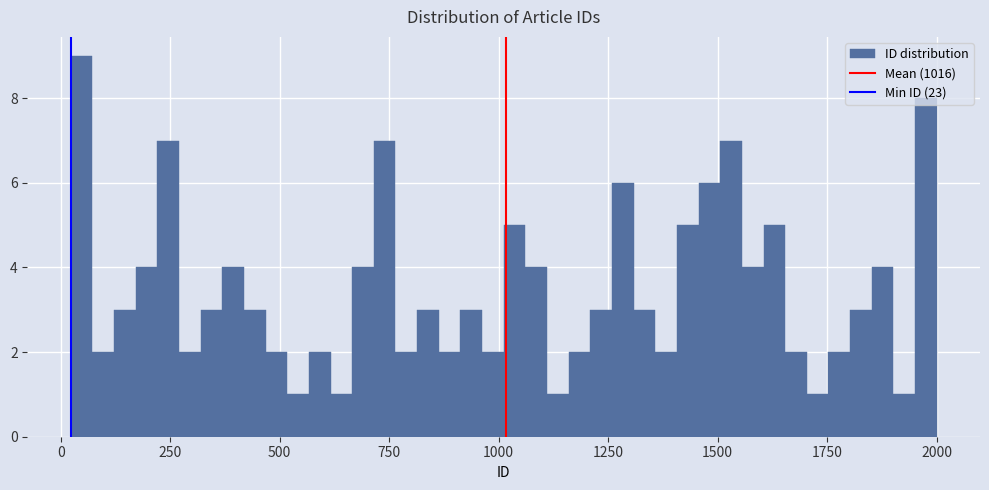

Around what value on the x-axis is the tallest bar? Give the approximate position of its centre, as read against the axis.

50